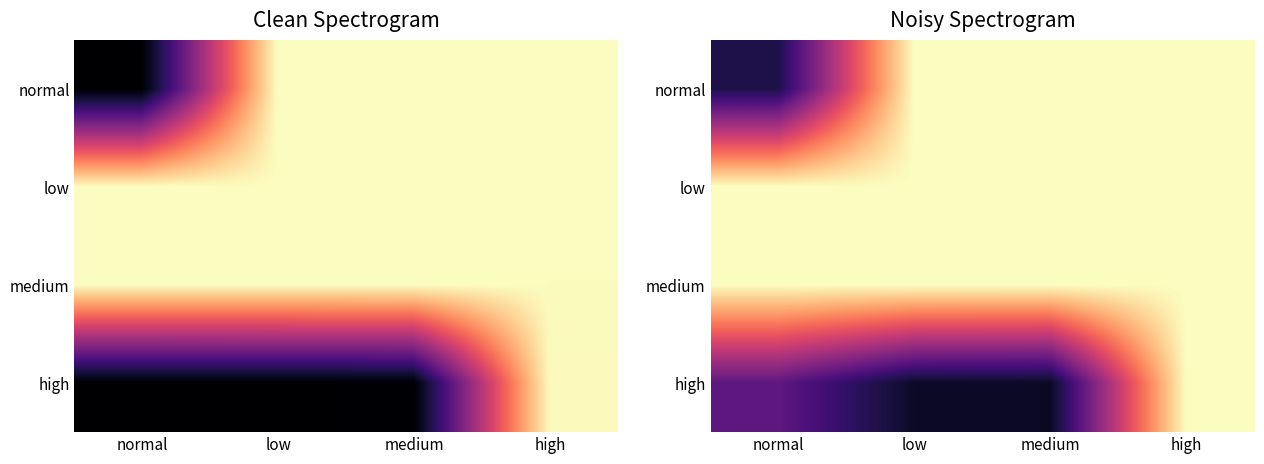

Is the value of high at medium greater than the value of medium at medium?

No